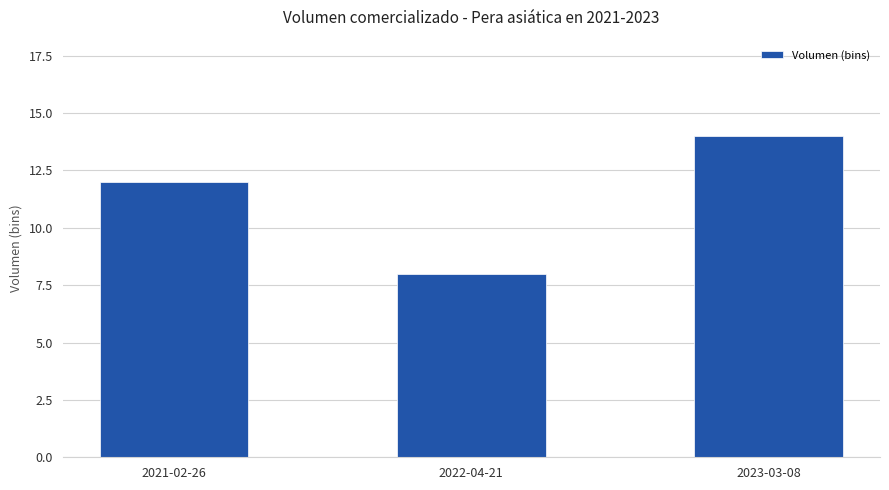

Where is the data nearest to the value 11?

2021-02-26